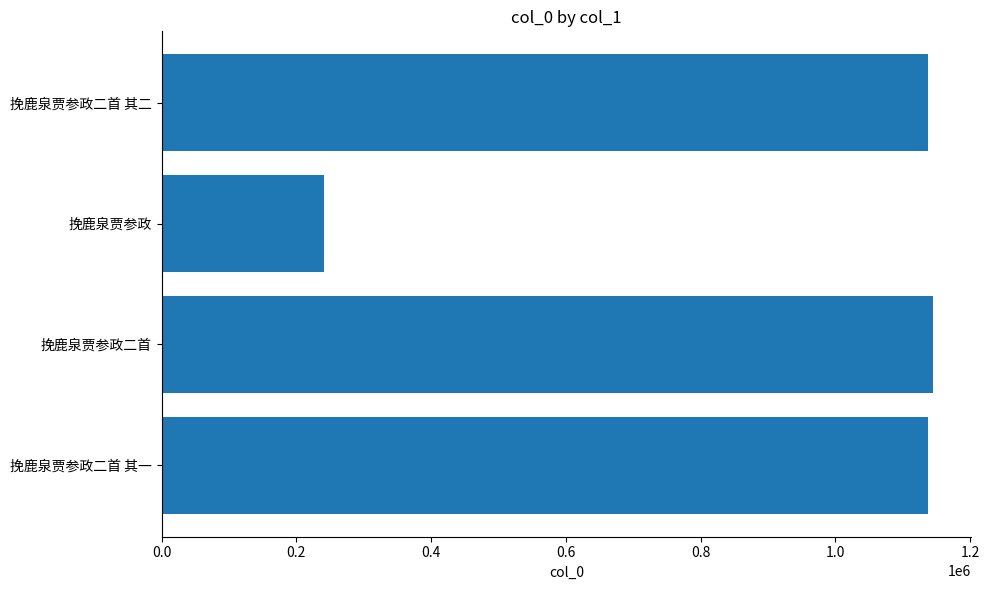

How many values are below 1136626?

2